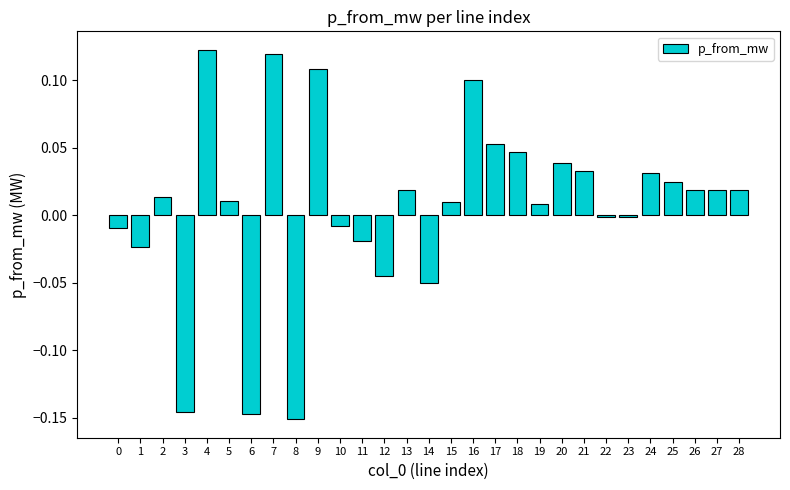

Which category has the lowest value across all series?

8